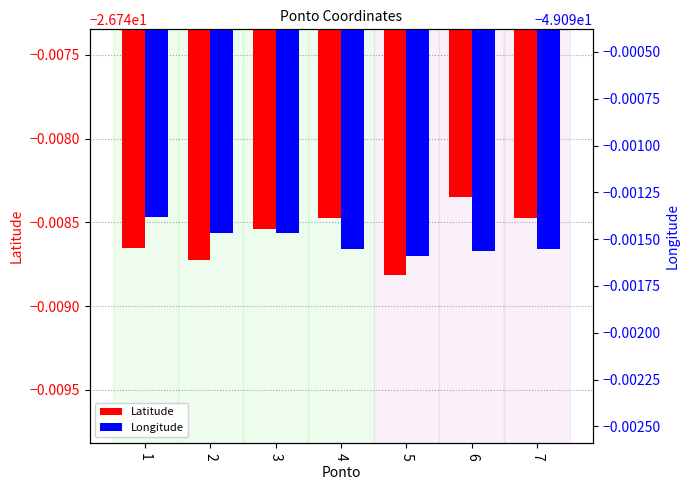

How many groups of bars are there?

7